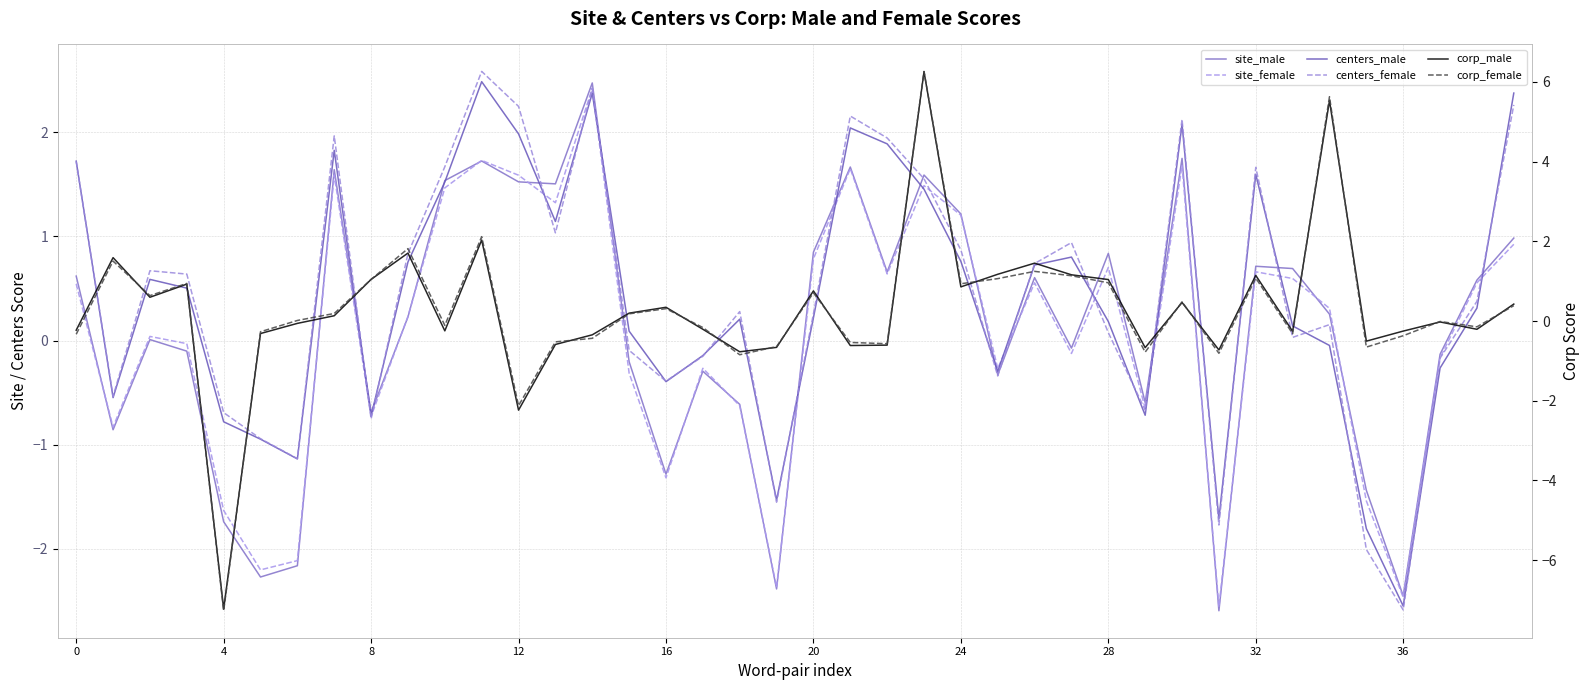

What are all the series names shown in the legend?

site_male, site_female, centers_male, centers_female, corp_male, corp_female